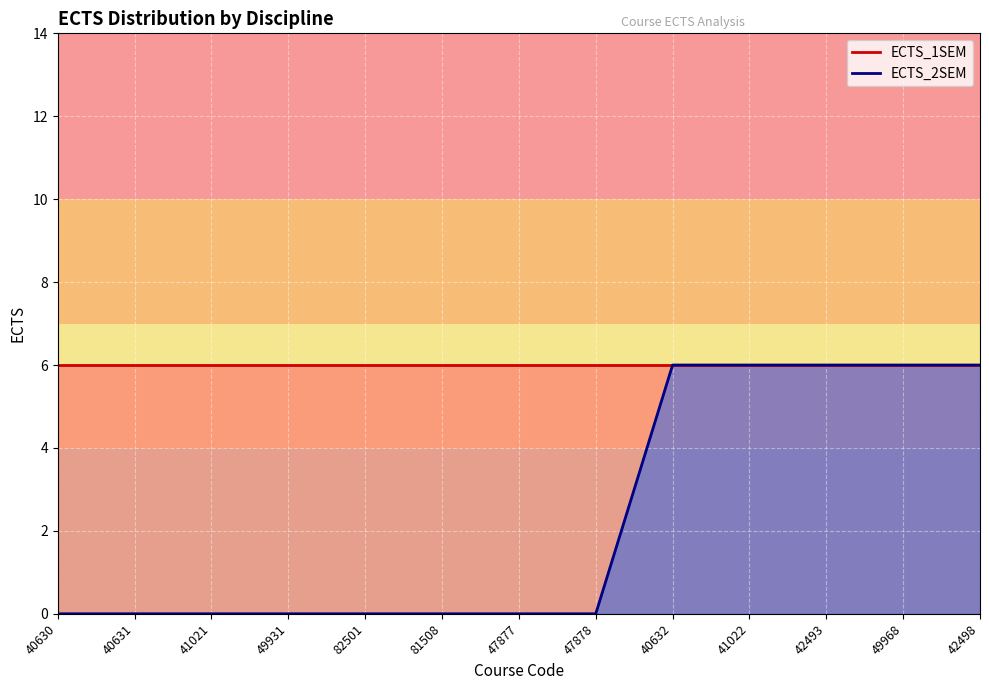

Rank the categories by value from lowest to highest.

40630, 40631, 41021, 49931, 82501, 81508, 47877, 47878, 40632, 41022, 42493, 49968, 42498